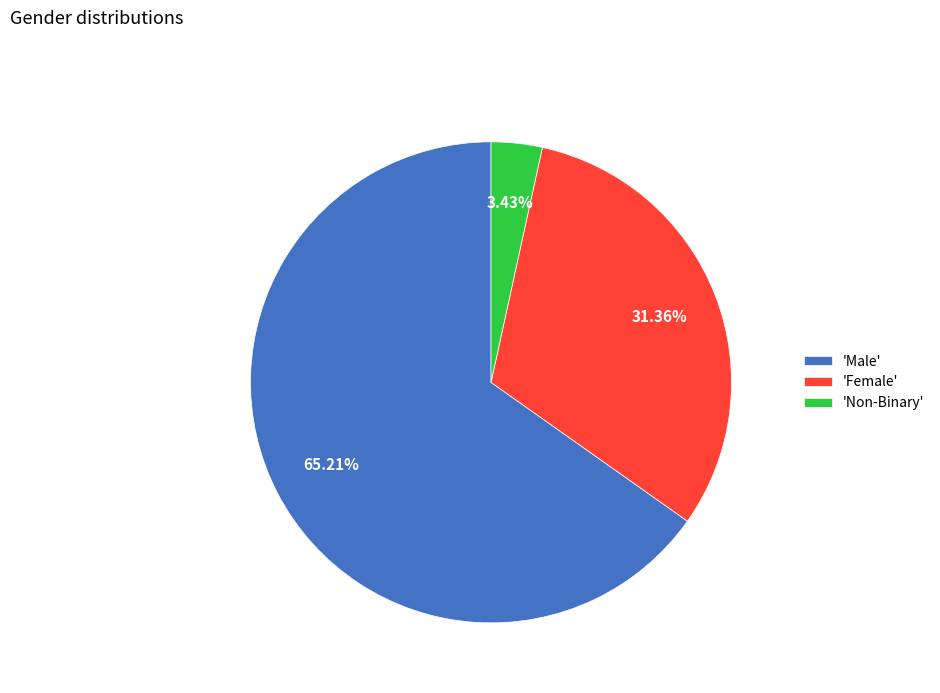

Do 'Female' and 'Non-Binary' together represent more than half of the pie?

No